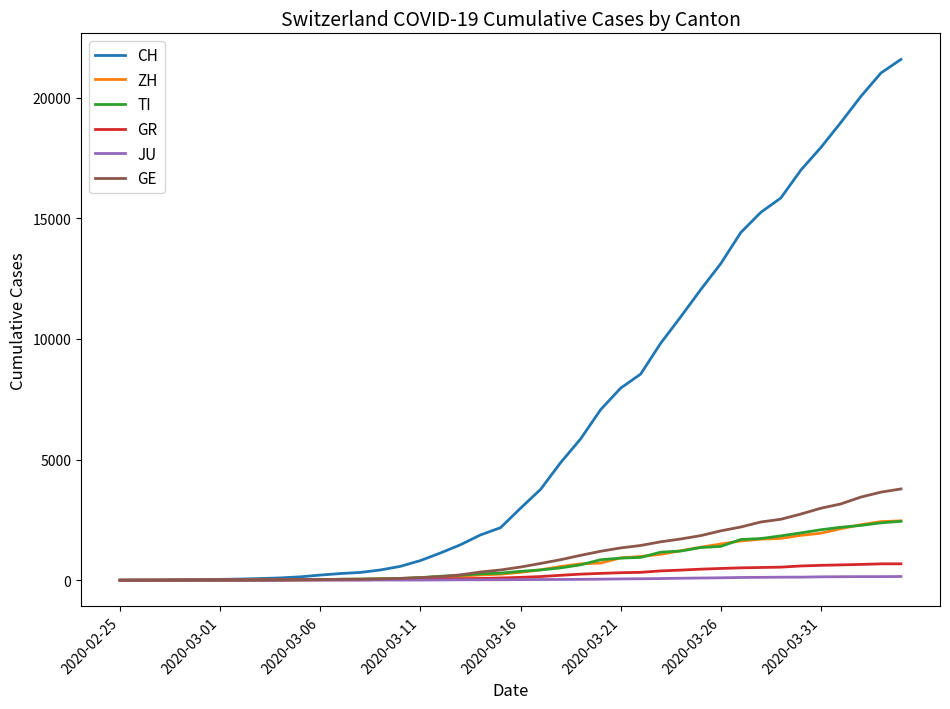

Which series has the largest range (max minus min)?

CH